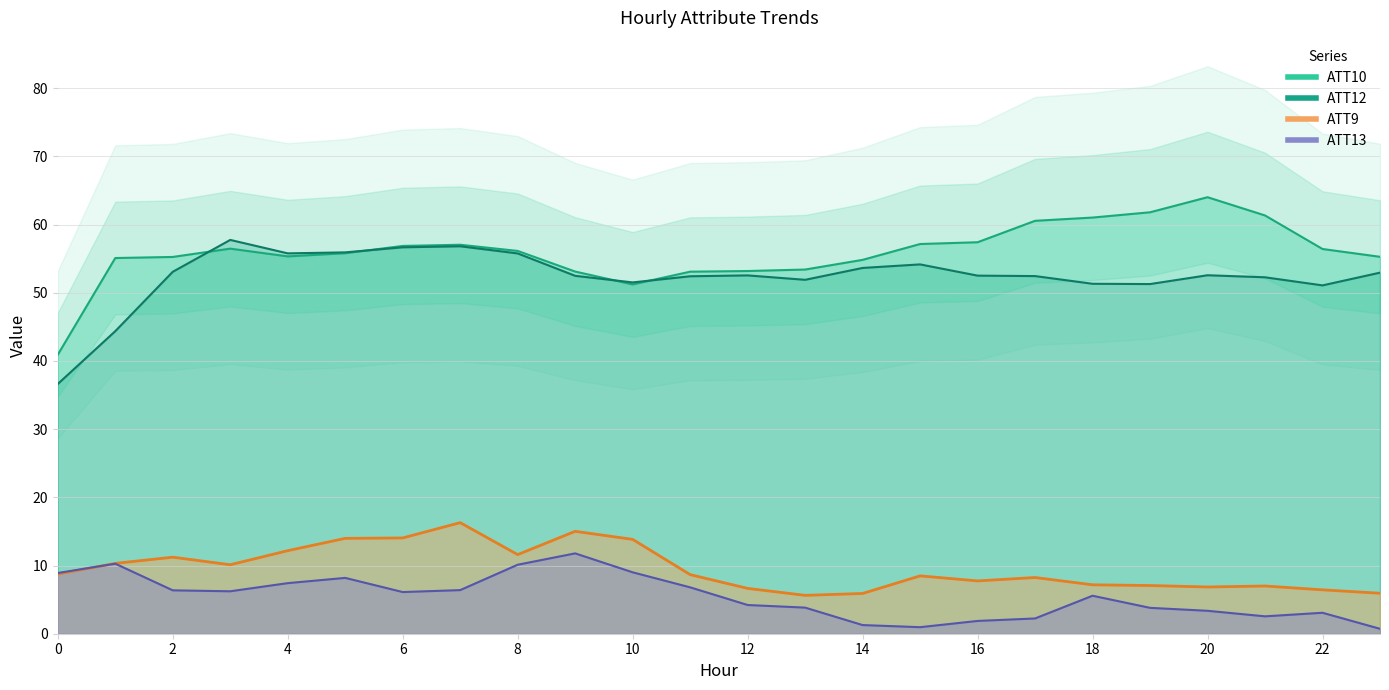

What is the sum of all ATT9 values?

229.2